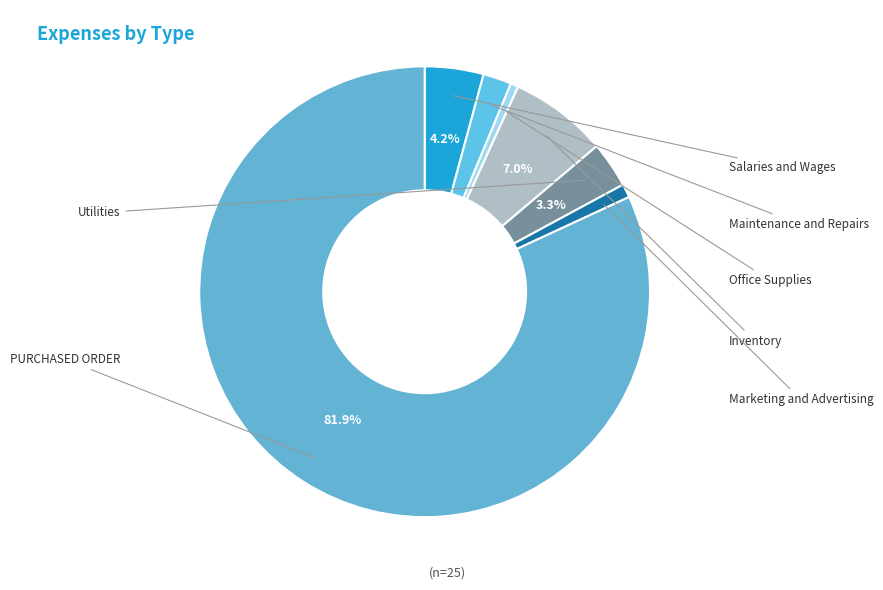

What is the smallest slice in the pie chart?

Salaries and Wages